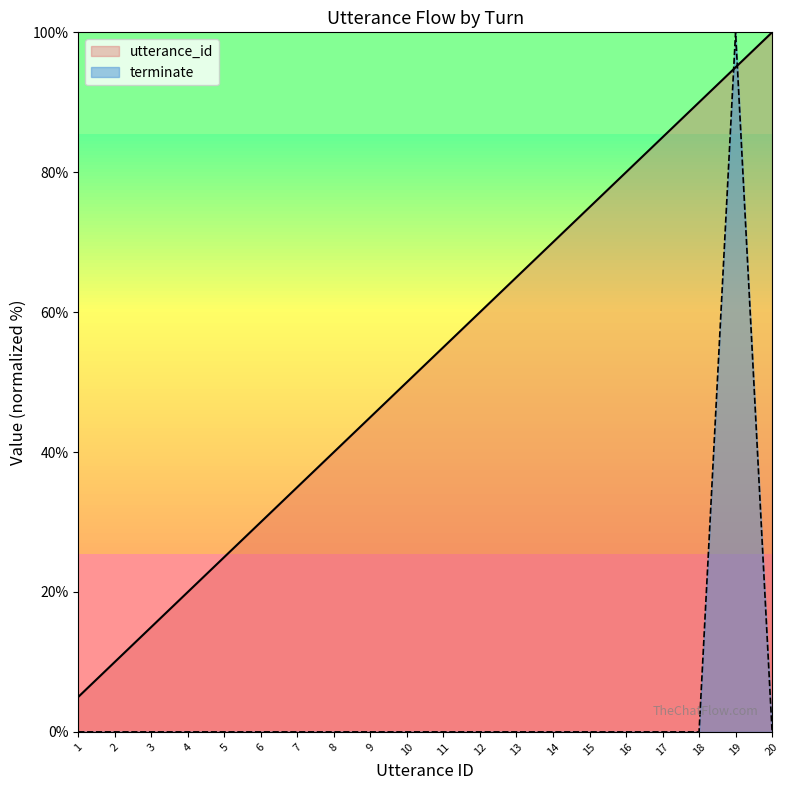

At how many categories does at least one series exceed 77?

5